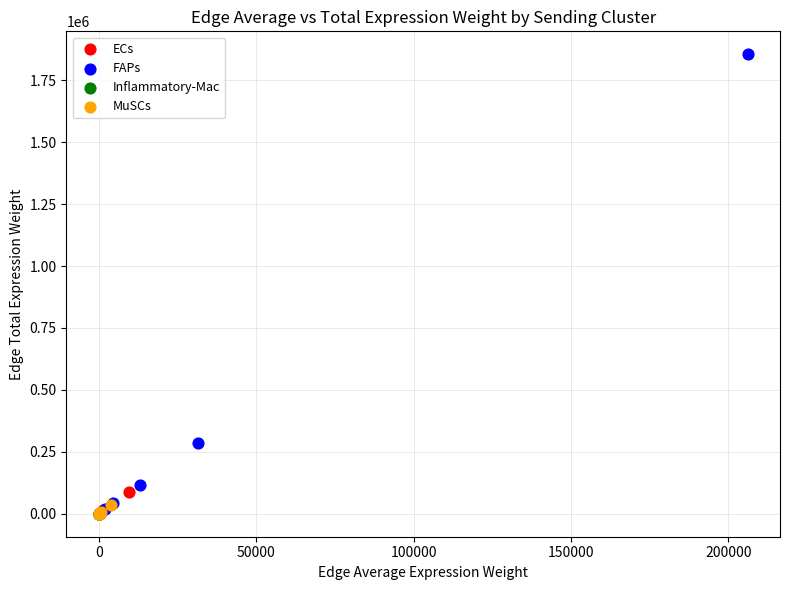

Which series has the largest Y range (max minus min)?

FAPs